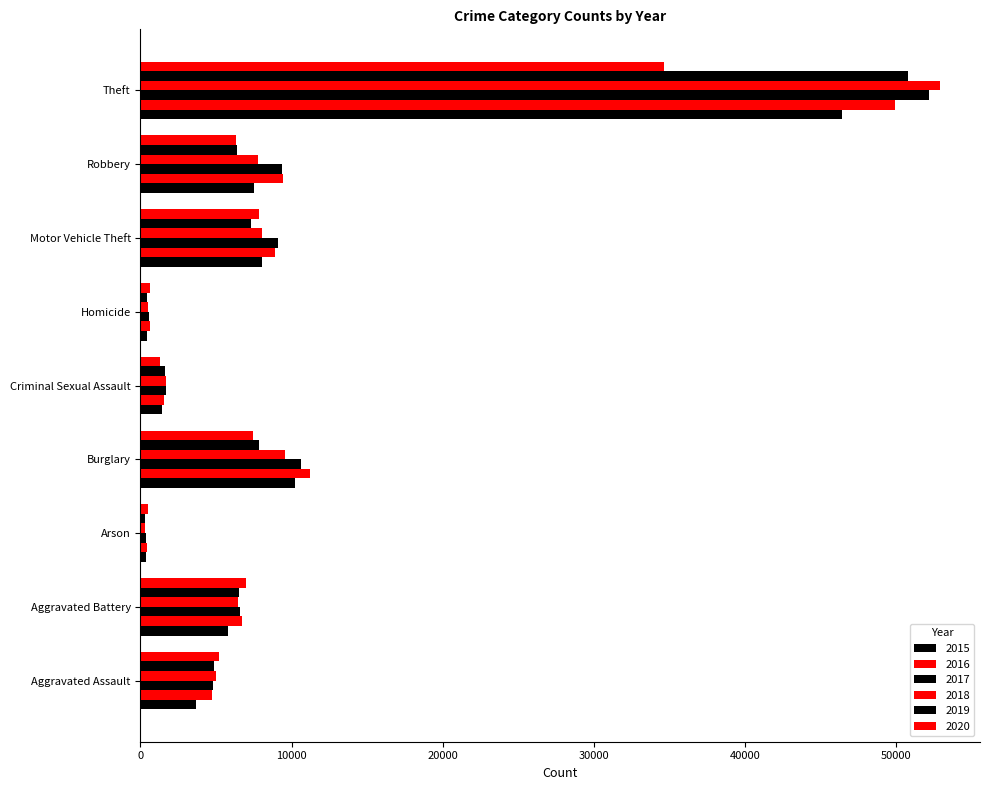

What is the sum of the 2015 values at Motor Vehicle Theft and Homicide?

8470